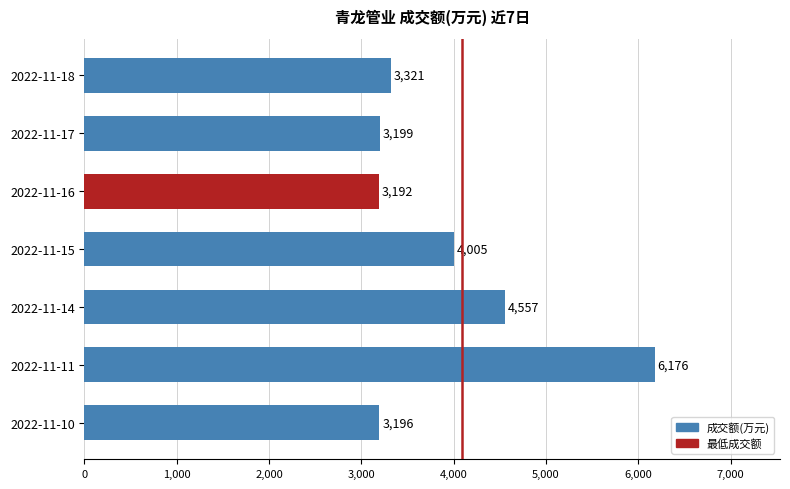

What is the difference between the maximum and minimum values?

2984